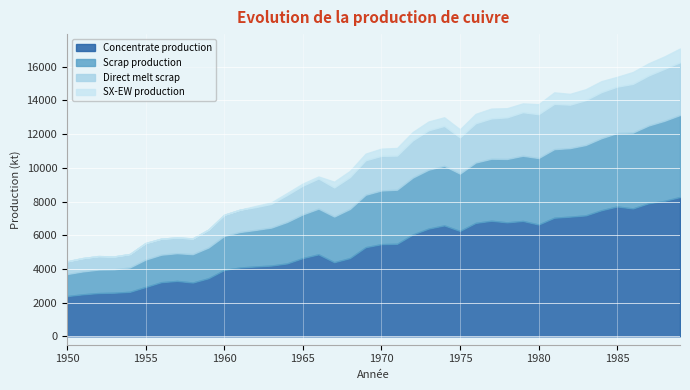

What value does the Direct melt scrap series have at 1959?

1060.8